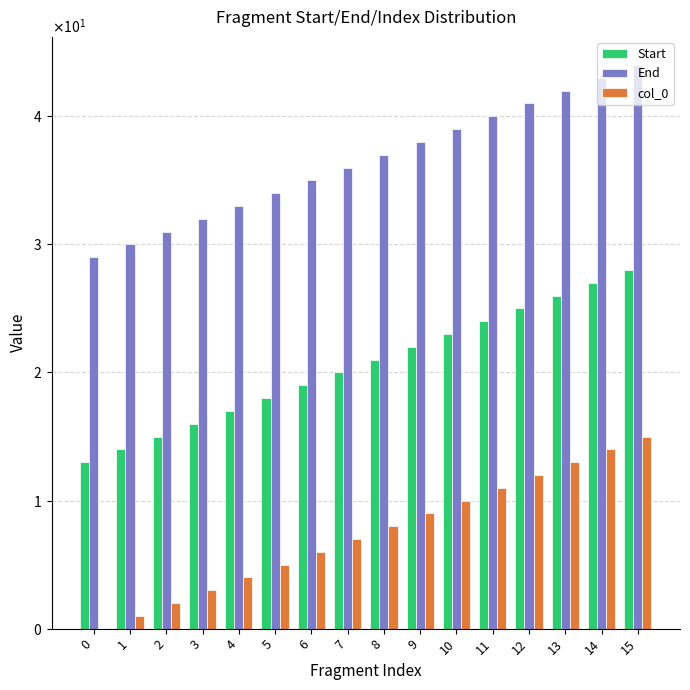

At which label does col_0 reach its peak?

15